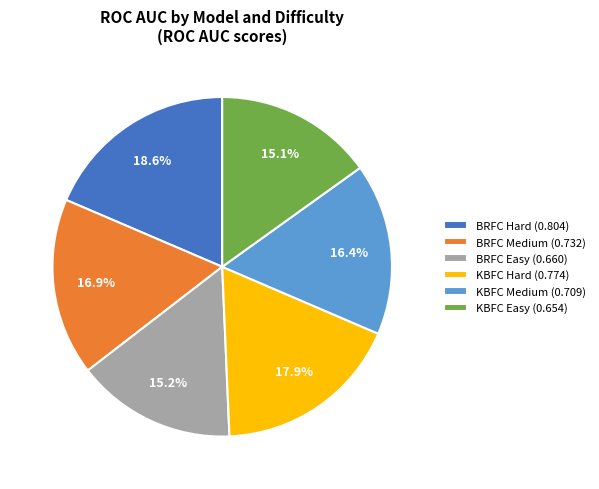

Does KBFC Hard represent more than half of the total?

No